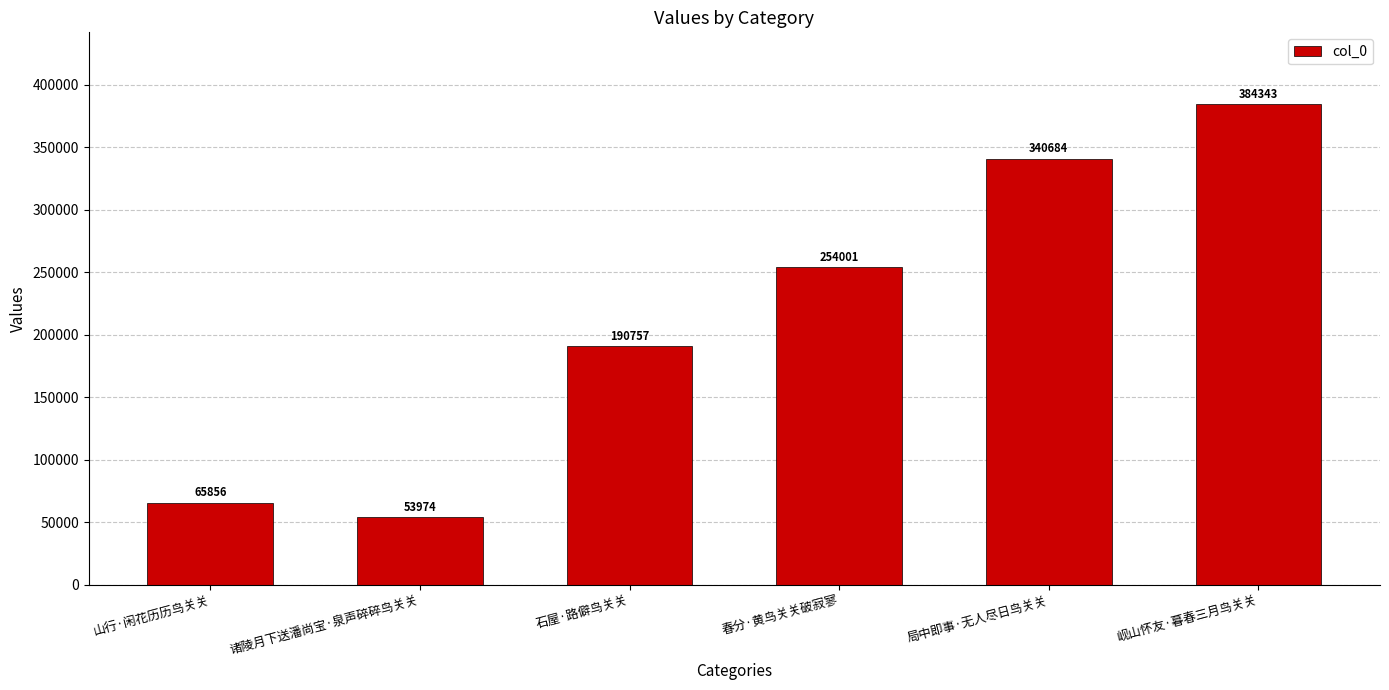

Reading left to right, list all the values displayed in this chart.

65856	53974	190757	254001	340684	384343